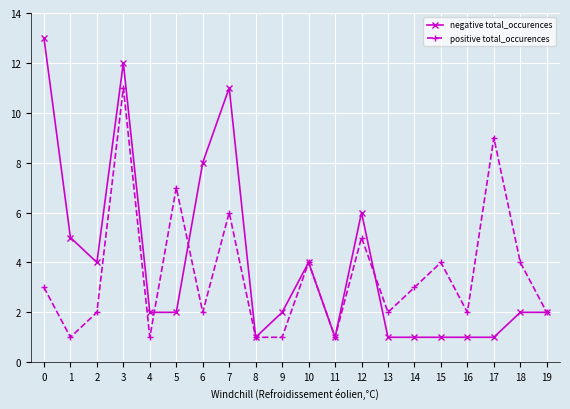

The positive total_occurences series shows 6 at 7. True or false?

True